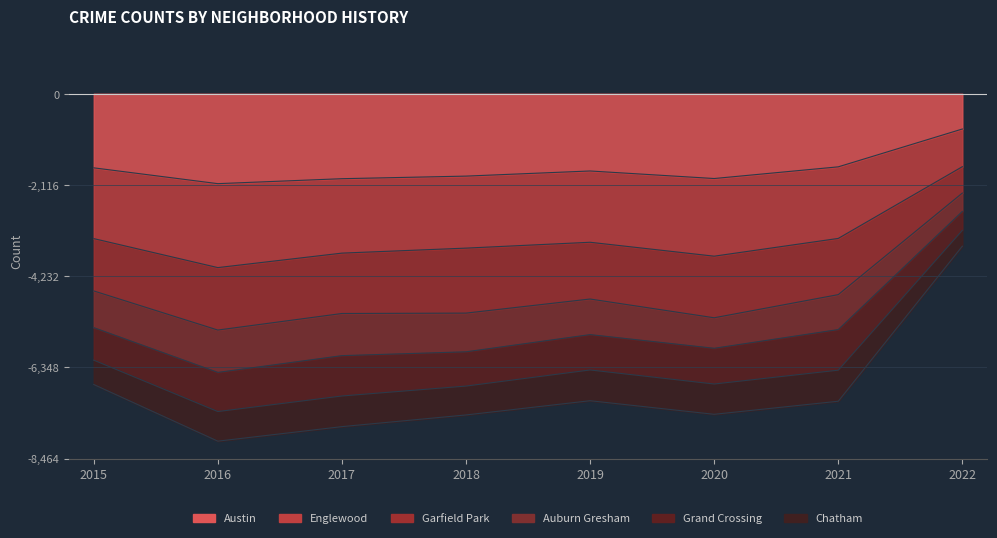

True or false: Englewood and Garfield Park intersect in this chart.

False